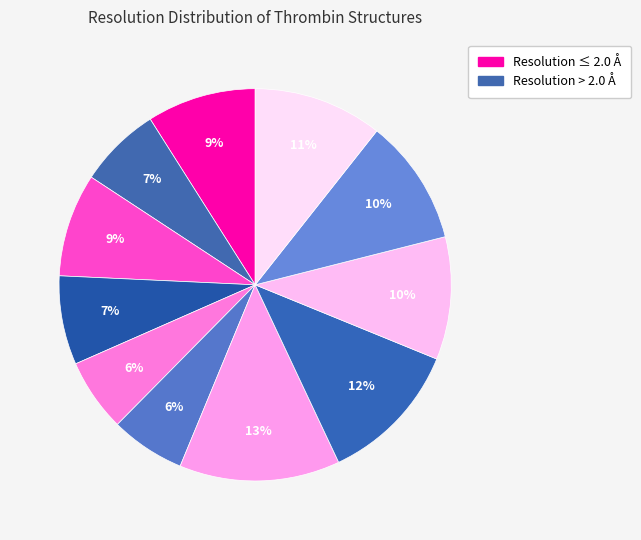

Count the number of slices in the pie.

11